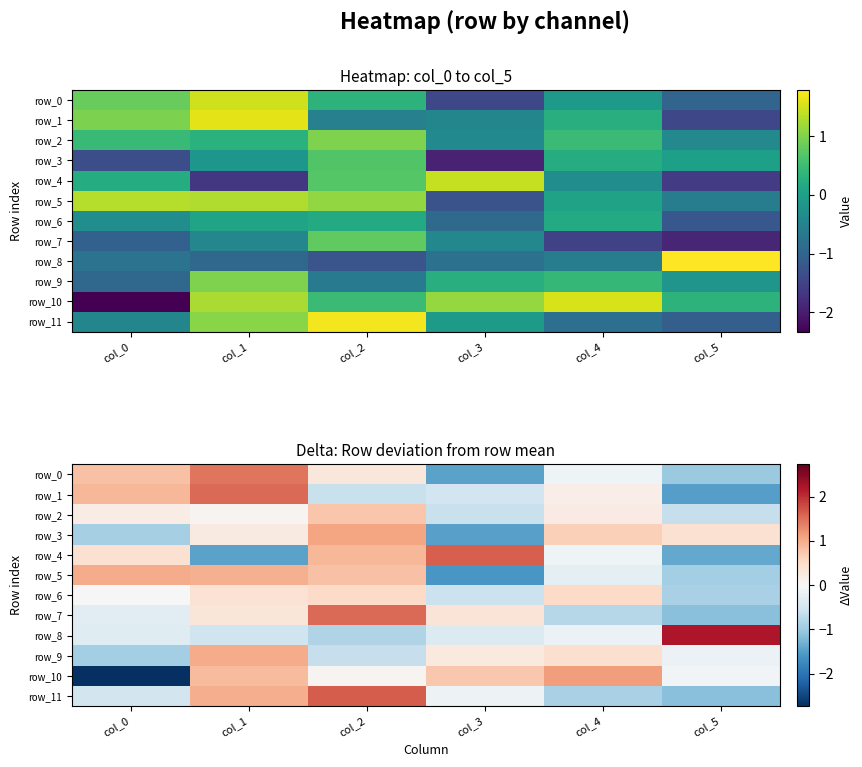

At which category does the chart reach its minimum across all series?

col_0